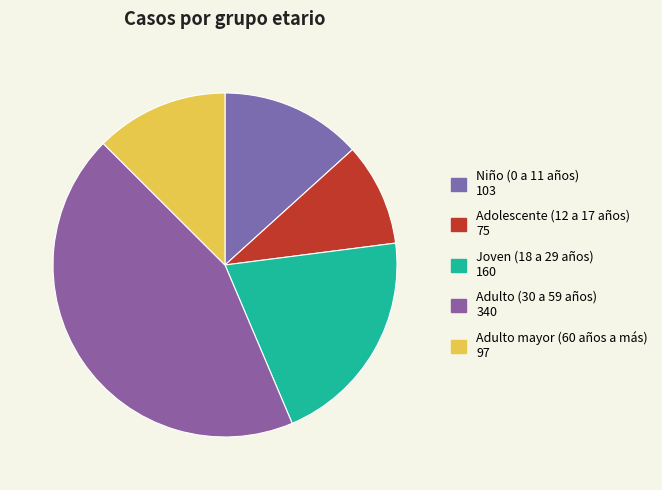

What is the smallest slice in the pie chart?

Adolescente (12 a 17 años)